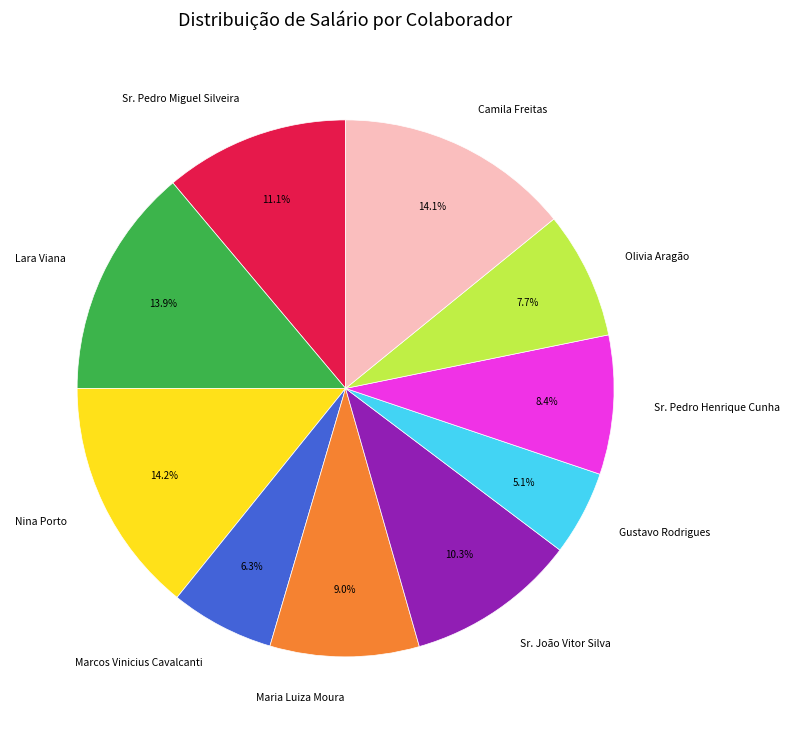

Do Sr. Pedro Miguel Silveira and Maria Luiza Moura together represent more than half of the pie?

No